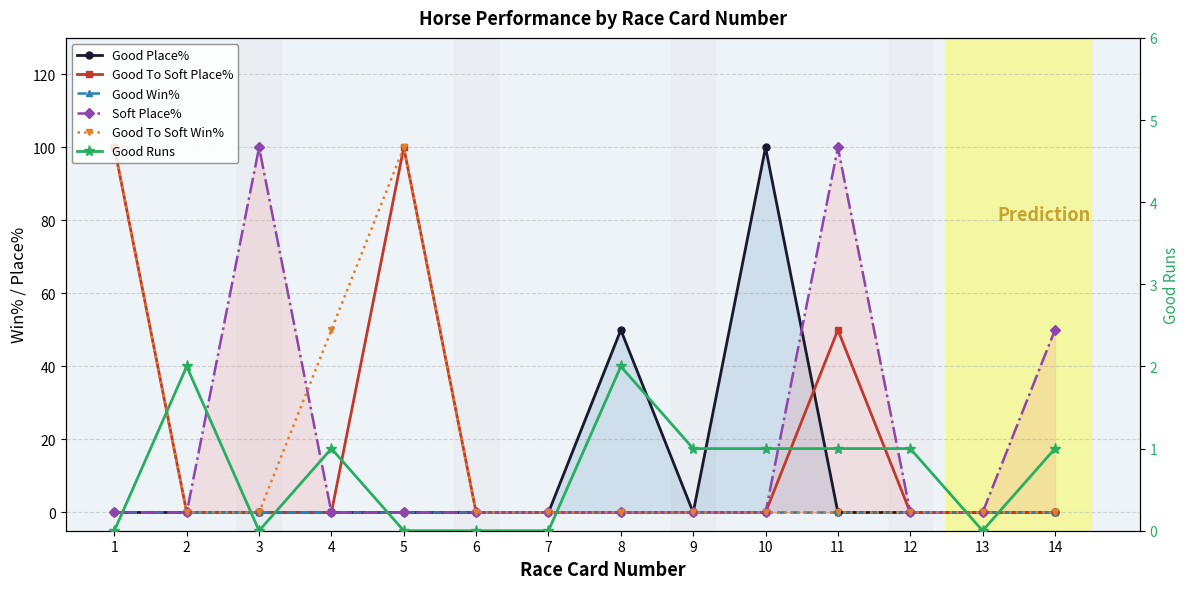

True or false: Good Win% and Soft Place% intersect in this chart.

False